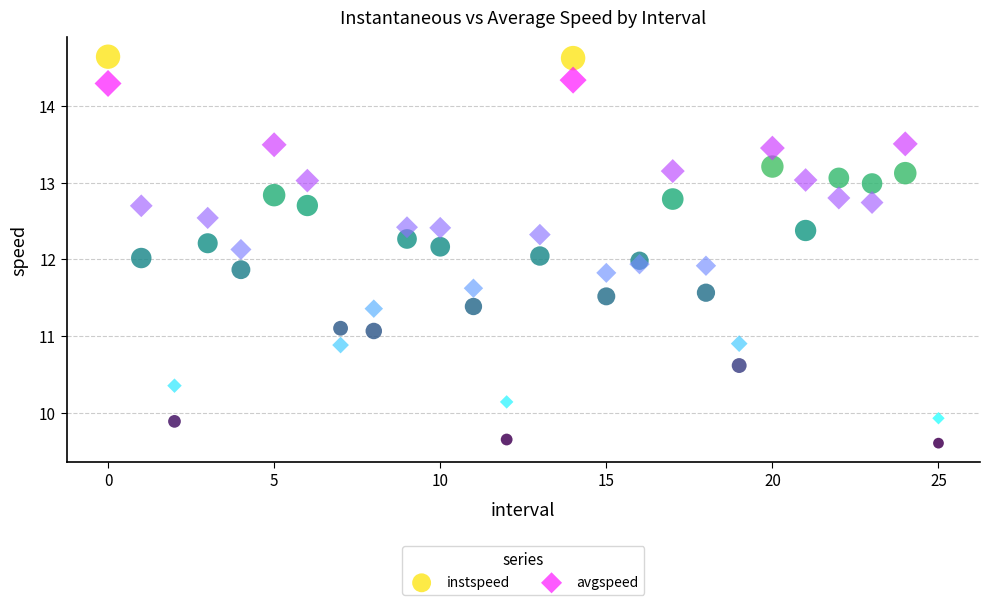

Which series reaches the maximum Y coordinate?

instspeed